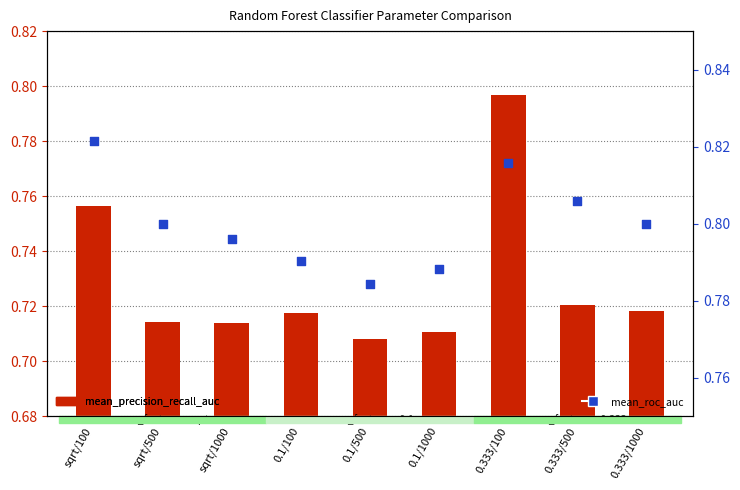

Which series has the largest total across all categories?

mean_roc_auc